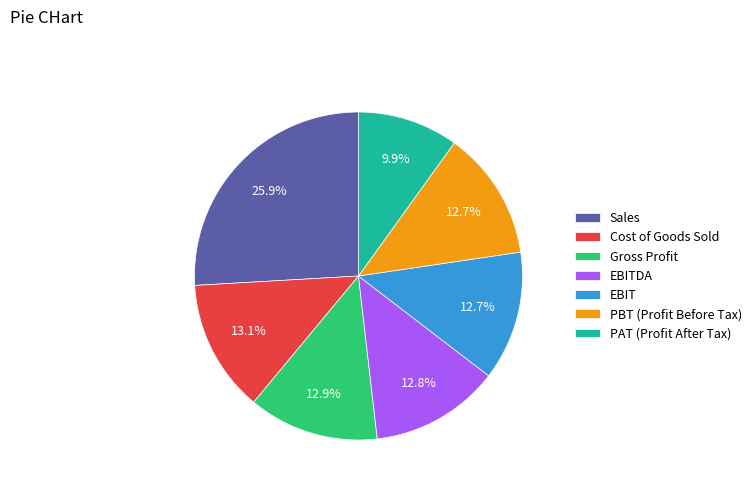

Which slice is the smallest?

PAT (Profit After Tax)